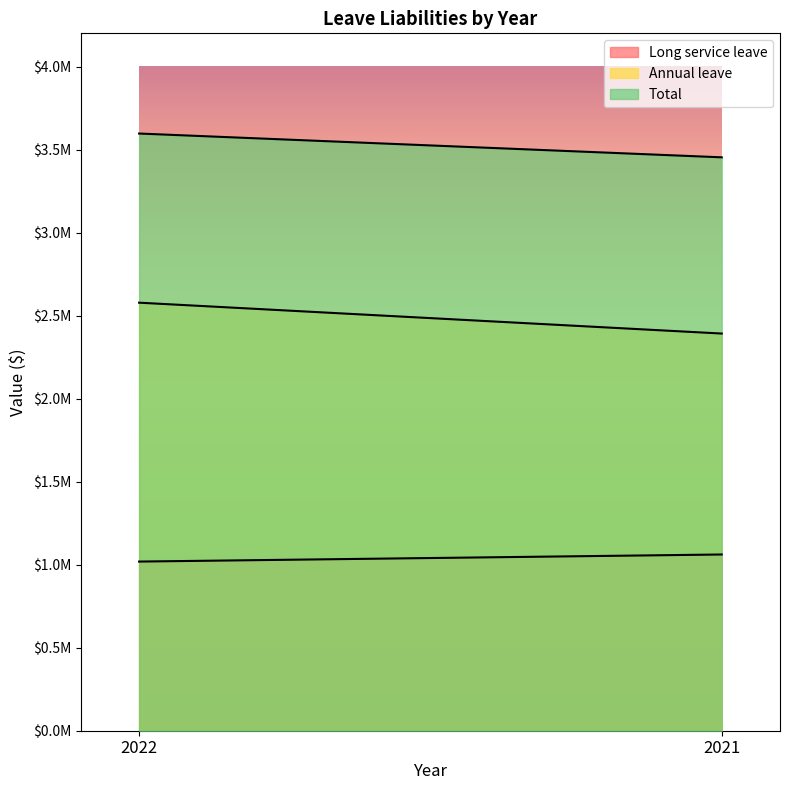

Which has a higher value, 2022 or 2021?

2021